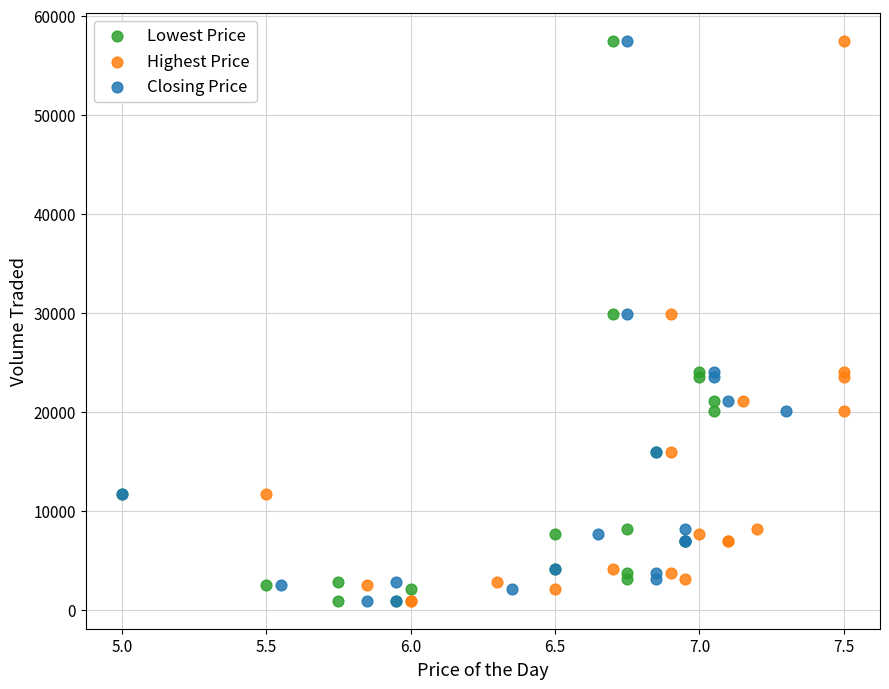

What are all the series names shown in the legend?

Lowest Price, Highest Price, Closing Price